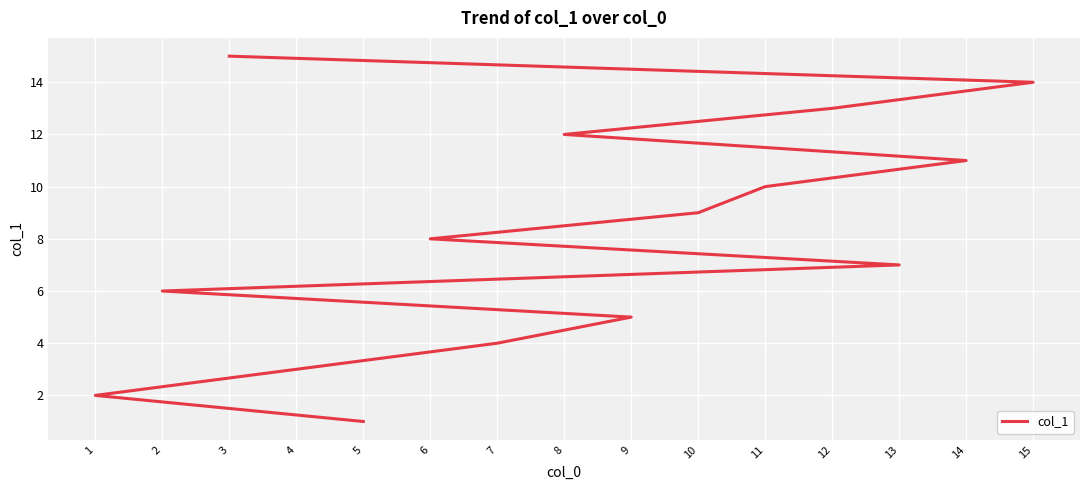

Which label corresponds to the smallest value in the chart?

5